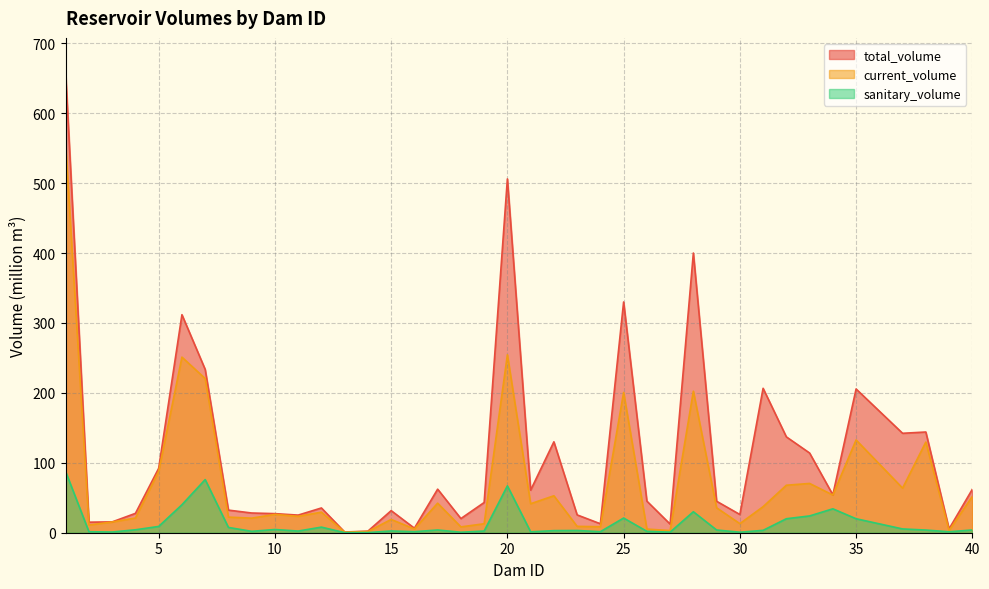

At how many categories does at least one series exceed 575?

1